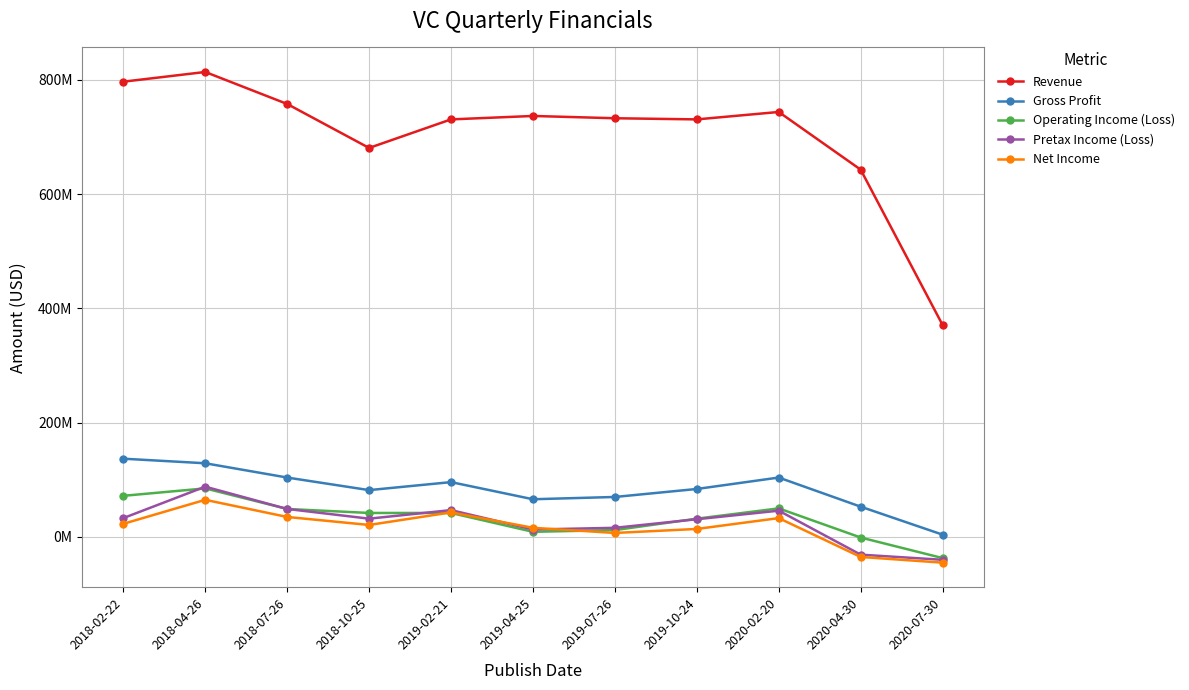

What position from the left is 2019-07-26?

7